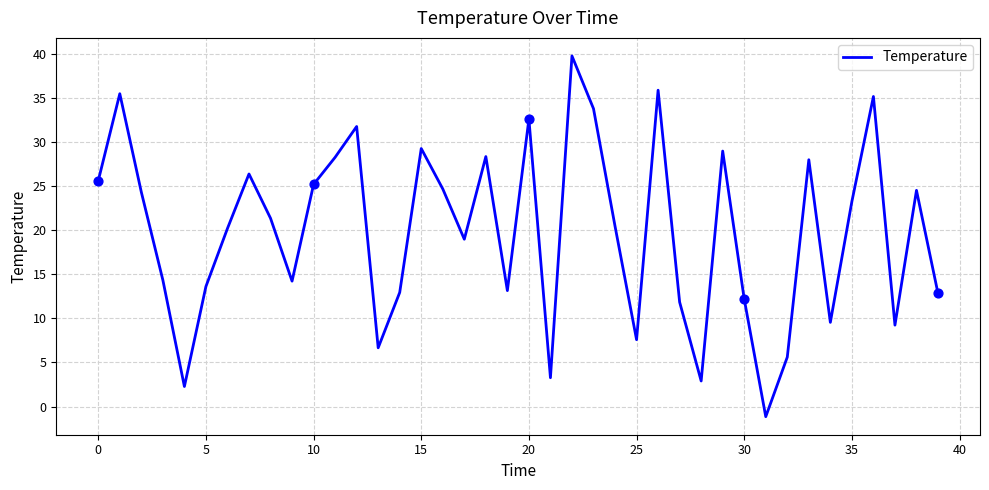

What is the difference between the maximum and minimum values?

40.9